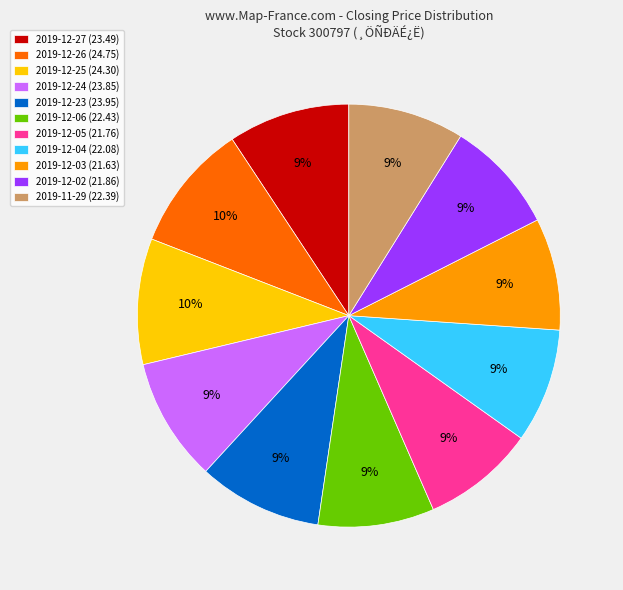

Combined, do 2019-11-29 and 2019-12-06 account for over 50%?

No